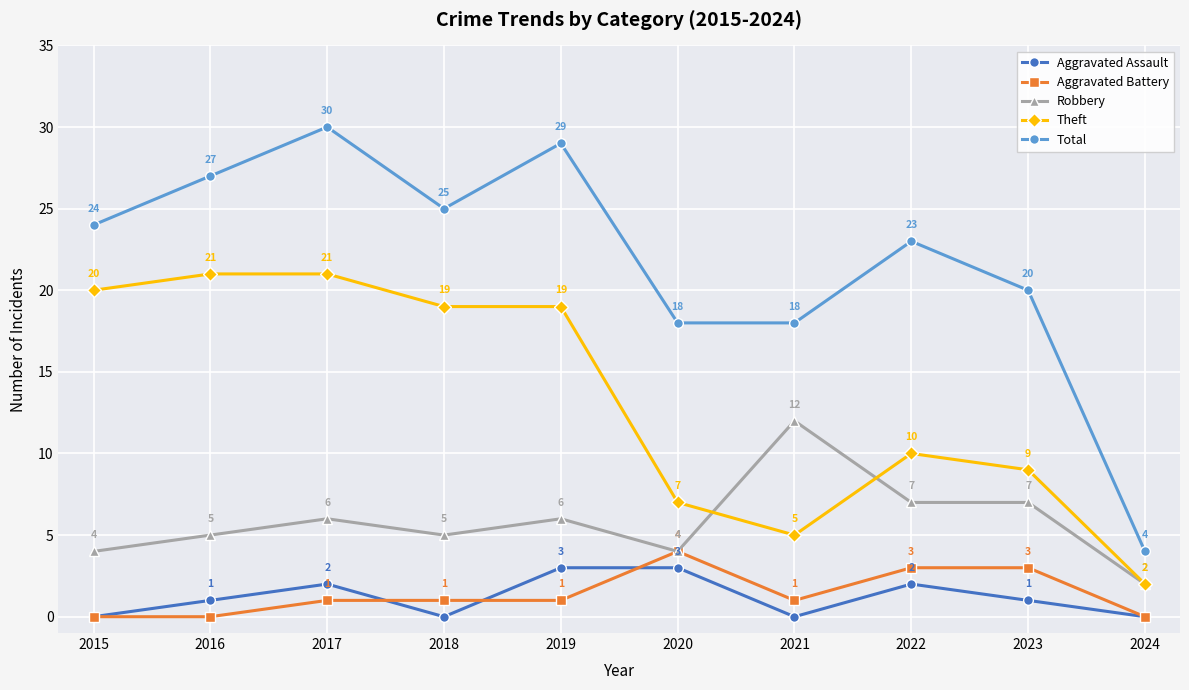

Reading left to right, transcribe all the data shown in this chart.

Aggravated Assault: 0	1	2	0	3	3	0	2	1	0
Aggravated Battery: 0	0	1	1	1	4	1	3	3	0
Robbery: 4	5	6	5	6	4	12	7	7	2
Theft: 20	21	21	19	19	7	5	10	9	2
Total: 24	27	30	25	29	18	18	23	20	4